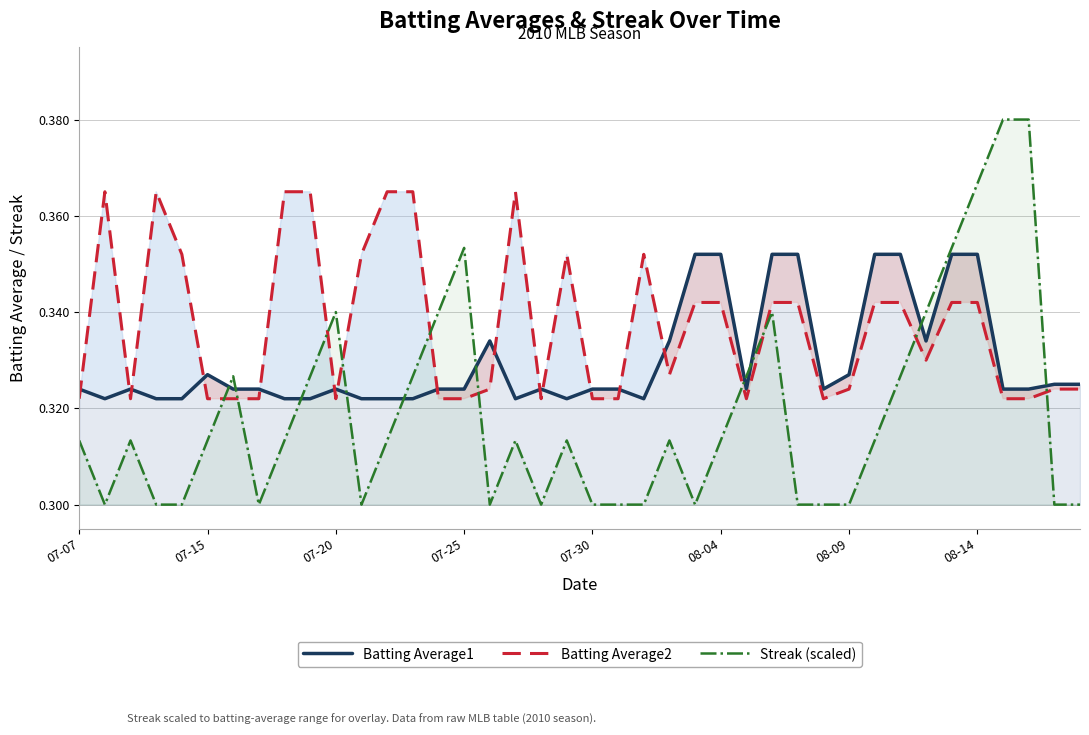

After their last crossing, which series has the higher values: Batting Average1 or Streak (scaled)?

Batting Average1